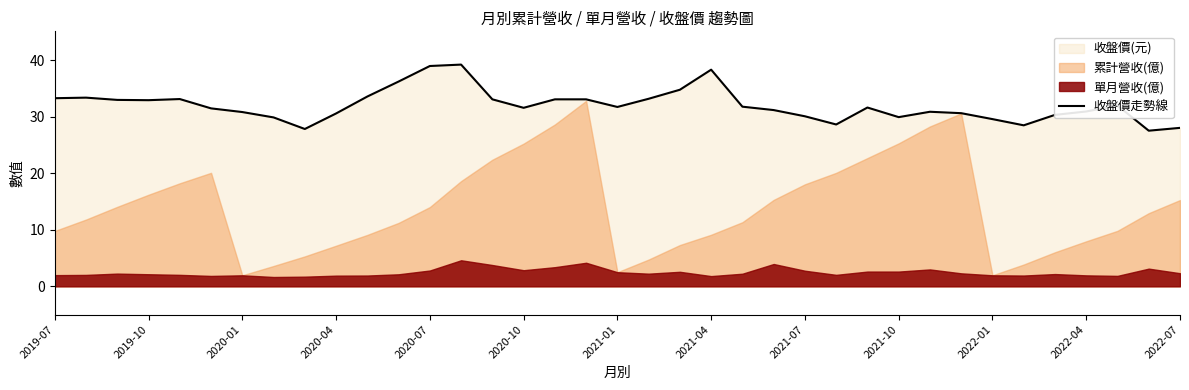

The 收盤價走勢線 series shows 20.3 at 2020-04. True or false?

False